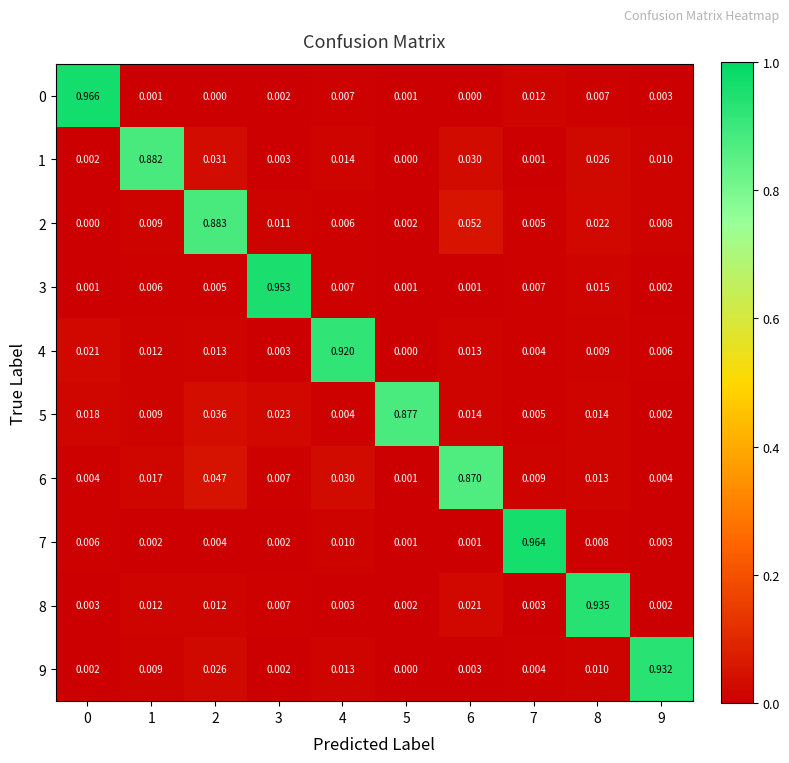

What is the spread (max minus min) of values at 9?

0.9